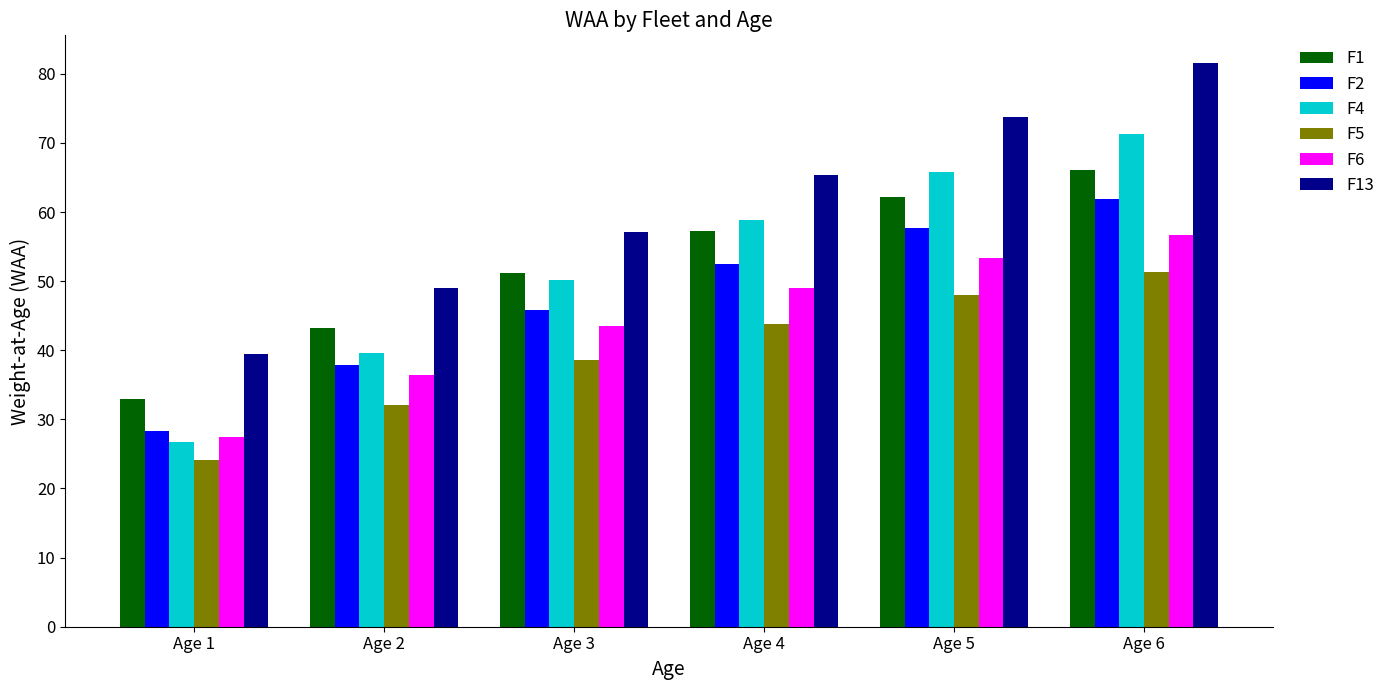

Is the value of F2 at Age 6 greater than the value of F5 at Age 2?

Yes